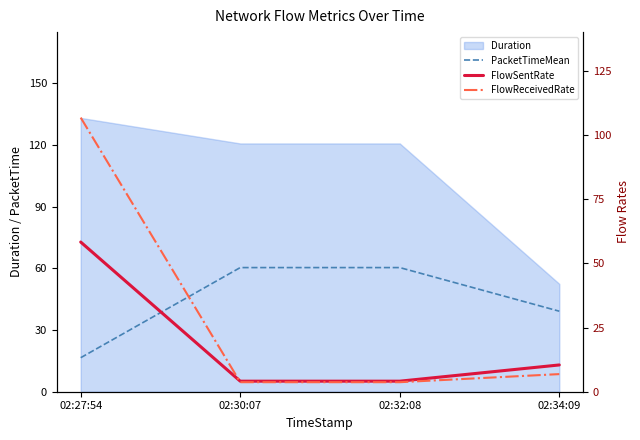

Where is the first local minimum for FlowReceivedRate?

02:30:07